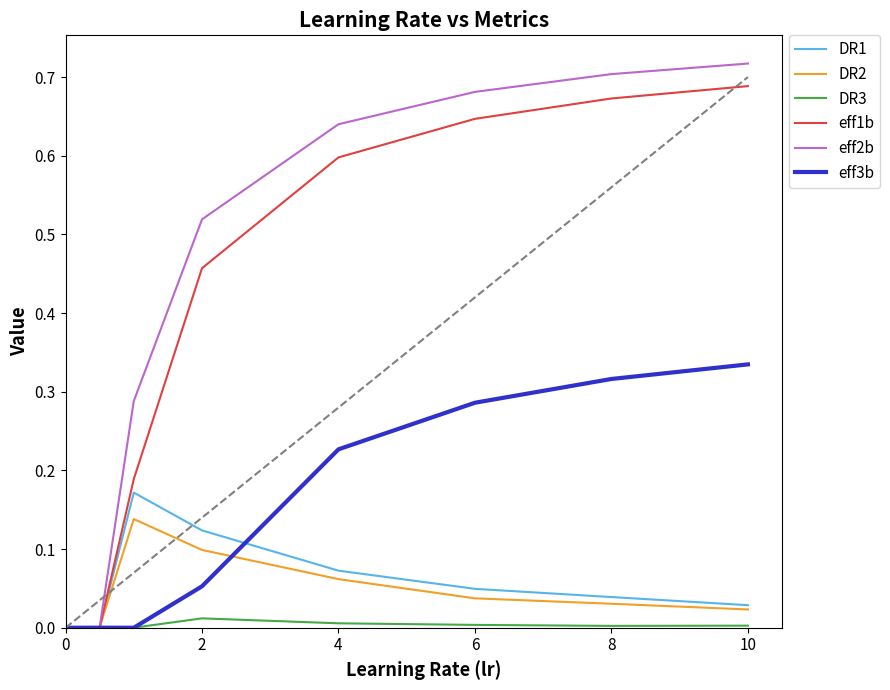

Which series has the largest total across all categories?

eff2b